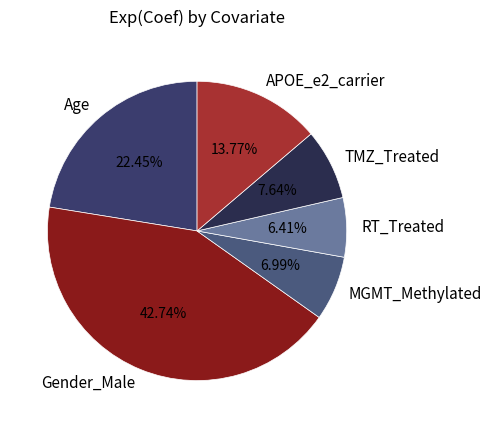

What is the ratio of the value at Gender_Male to the value at Age?

1.9